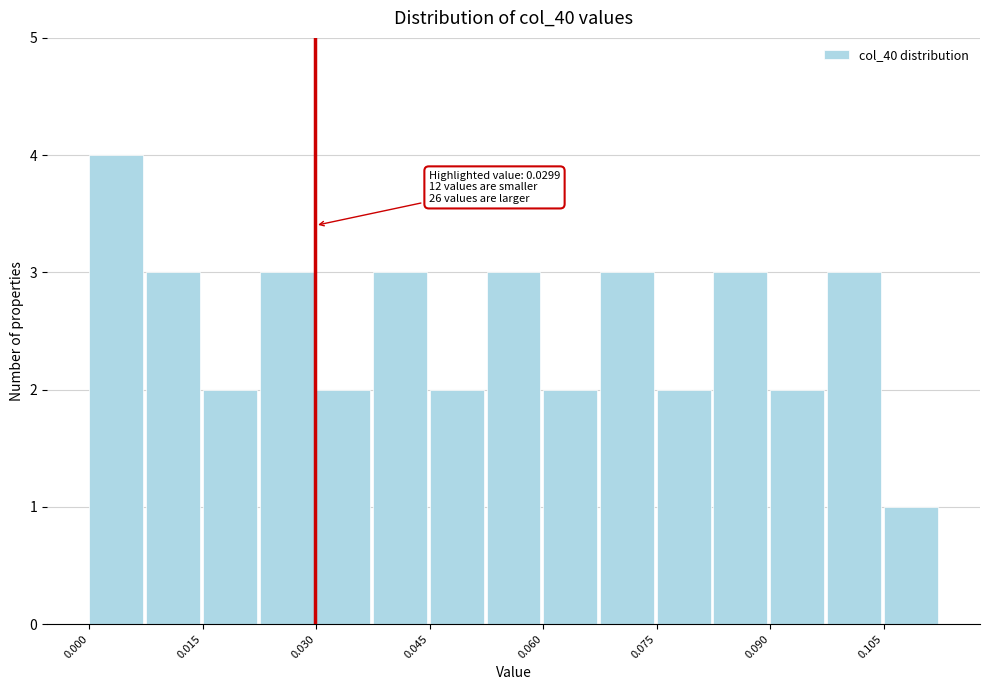

Around what value on the x-axis is the tallest bar? Give the approximate position of its centre, as read against the axis.

0.004